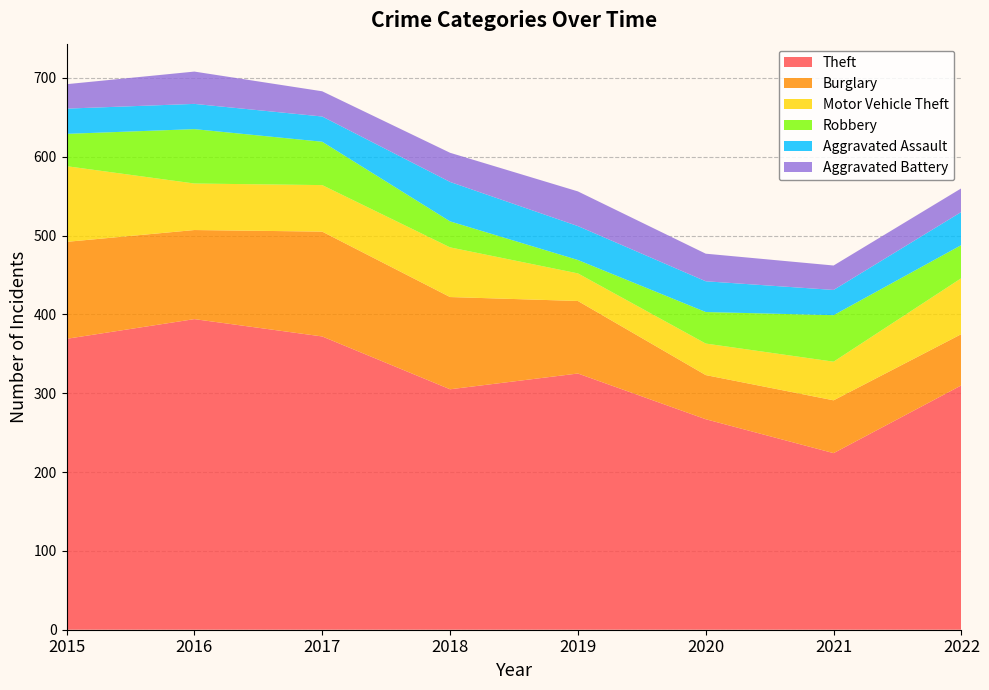

Reading right to left, transcribe all the data shown in this chart.

Theft: 310	224	267	325	305	372	394	369
Burglary: 65	67	56	92	117	133	113	123
Motor Vehicle Theft: 71	49	40	35	63	59	59	96
Robbery: 42	59	40	17	33	55	69	41
Aggravated Assault: 42	32	39	43	50	32	32	32
Aggravated Battery: 30	31	35	44	37	32	41	31